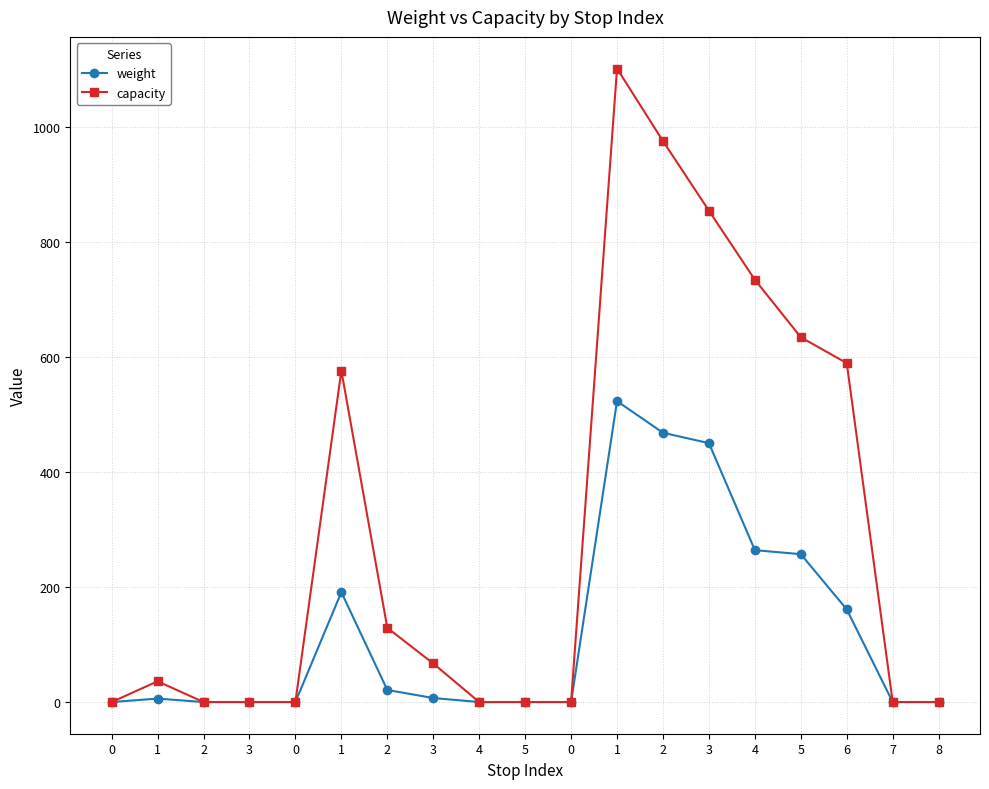

How many lines are shown in the chart?

2